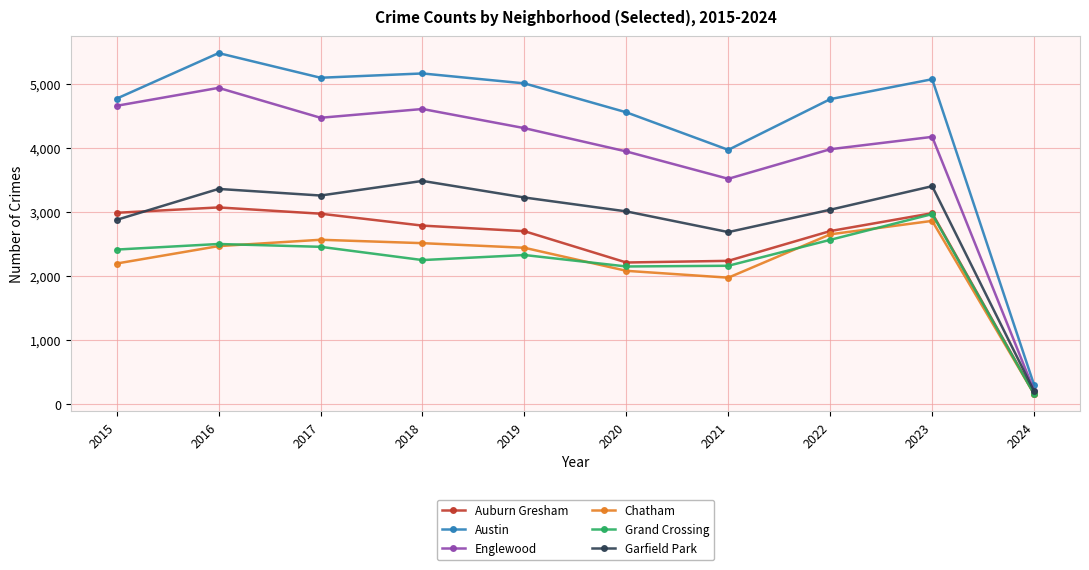

Between 2017 and 2024, which series saw the biggest shift?

Austin